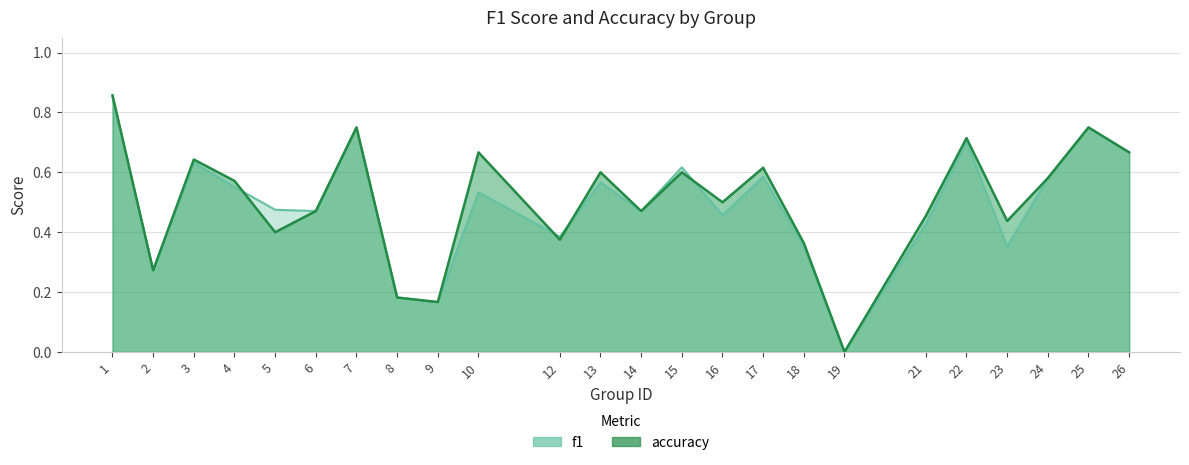

Which category has the highest value in the f1 series?

1